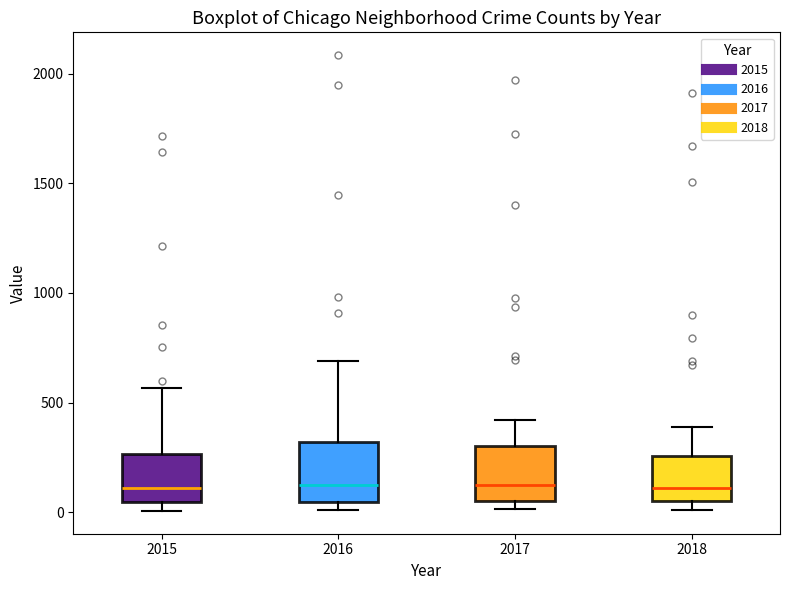

Reading left to right, transcribe this box plot: for each box, give where its median line is, the range the box spans, and where its two whiskers end, as read against the y-axis. The values are not printed on the chart, so give them approximately, as read against the axis.

2015: median 100, box 50 to 250, whiskers 0 to 550
2016: median 150, box 50 to 300, whiskers 0 to 700
2017: median 100, box 50 to 300, whiskers 0 to 400
2018: median 100, box 50 to 250, whiskers 0 to 400